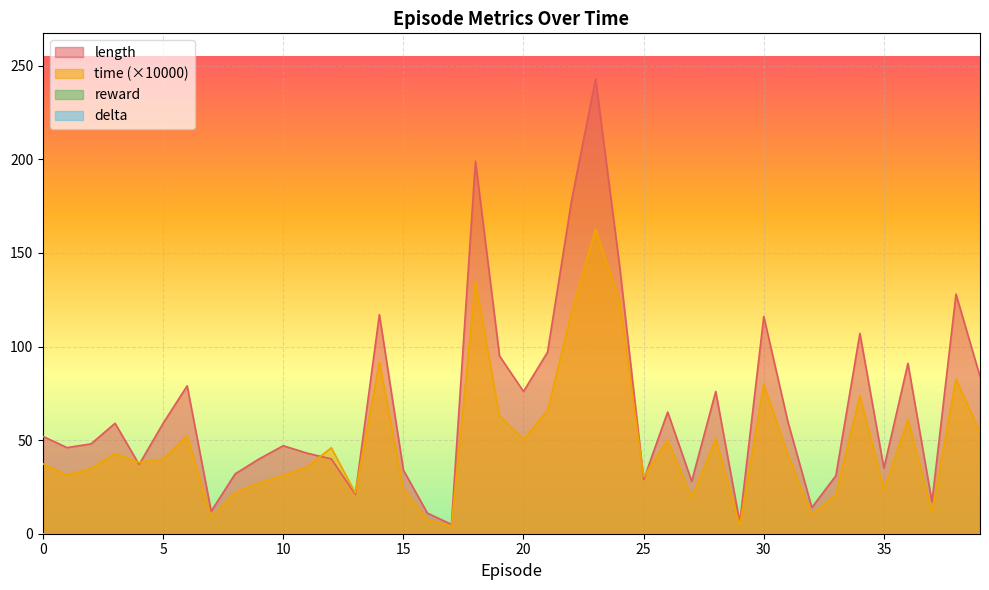

Where do time and length first cross each other?

3 and 4